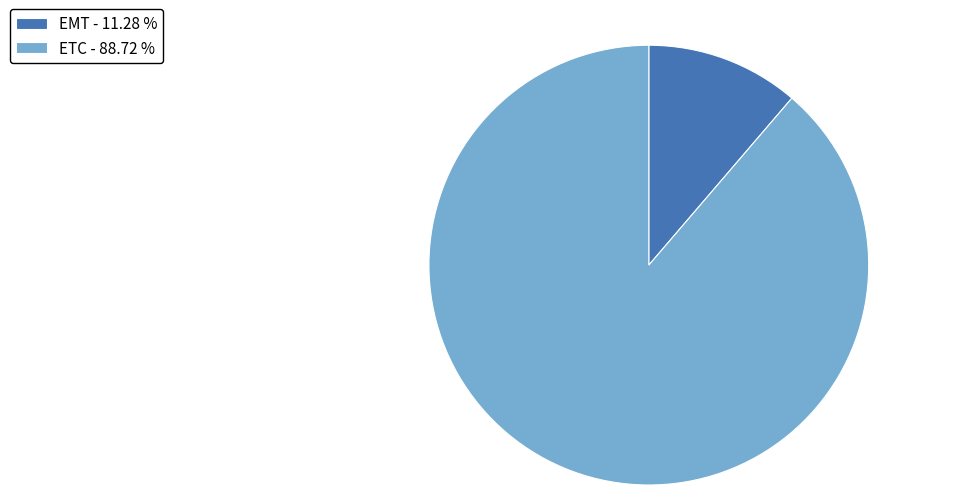

Count the number of slices in the pie.

2